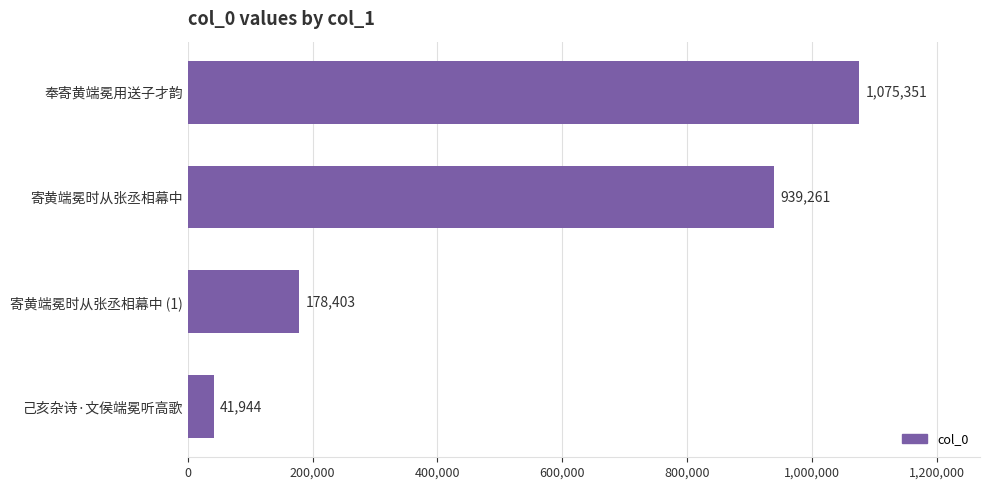

Count the number of categories in the chart.

4